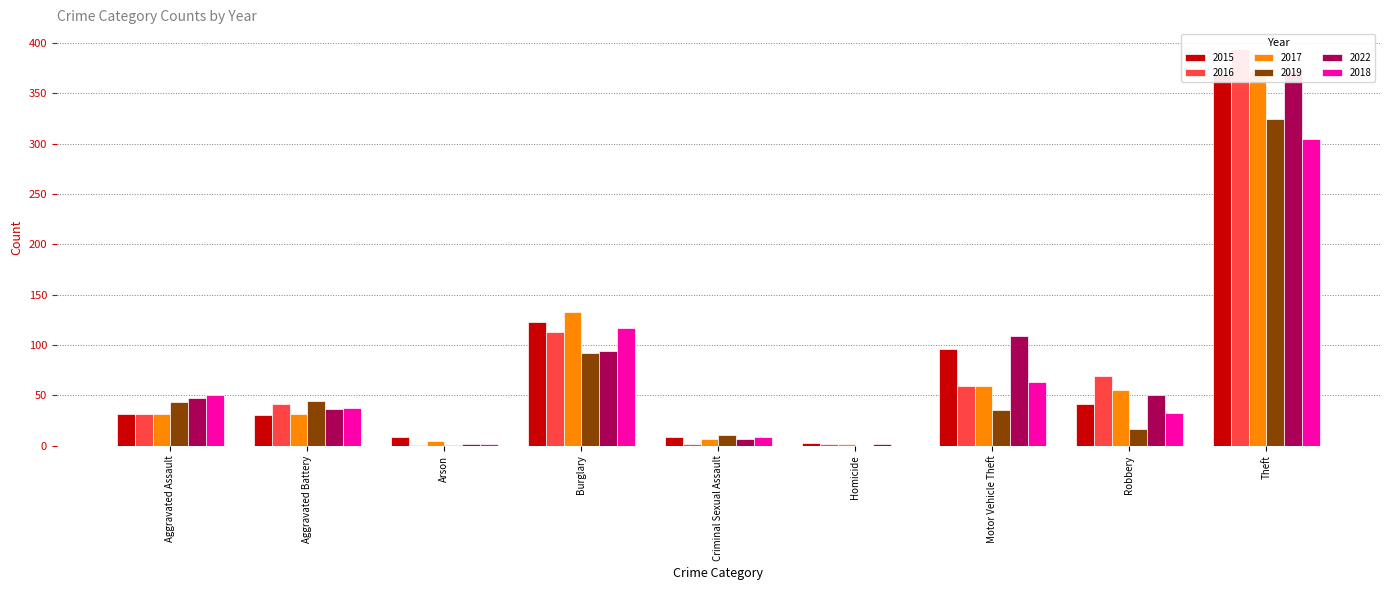

What is the average value of the 2018 series?

68